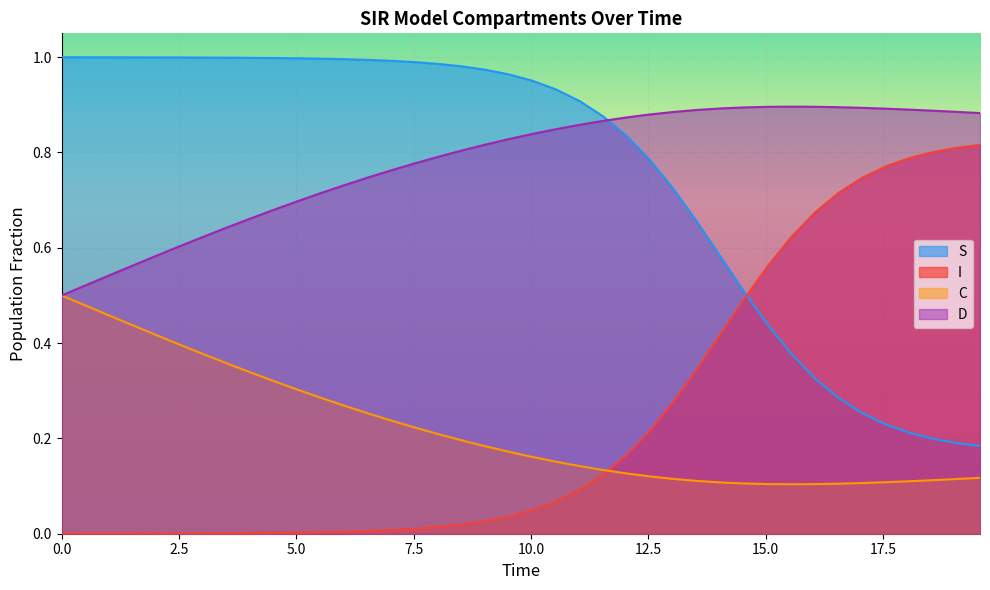

True or false: S and C cross at least once.

False